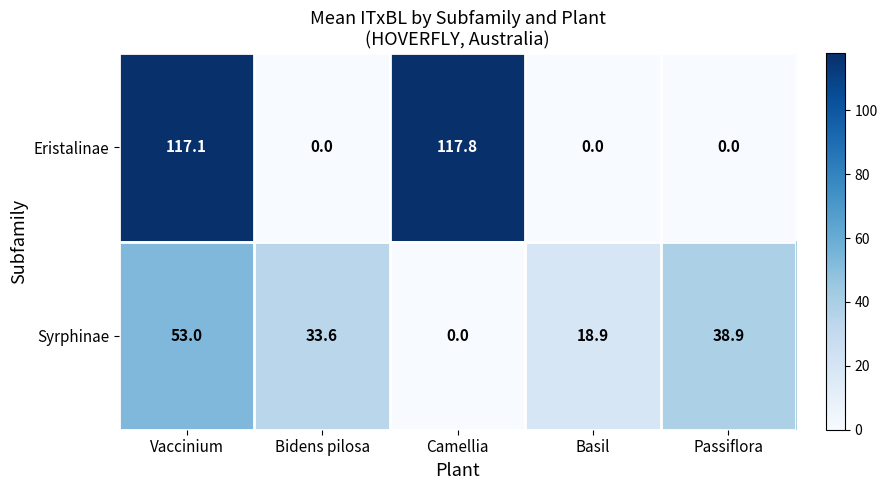

Reading right to left, list all the values displayed in this chart.

Eristalinae: Passiflora=0.0	Basil=0.0	Camellia=117.8	Bidens pilosa=0.0	Vaccinium=117.1
Syrphinae: Passiflora=38.9	Basil=18.9	Camellia=0.0	Bidens pilosa=33.6	Vaccinium=53.0